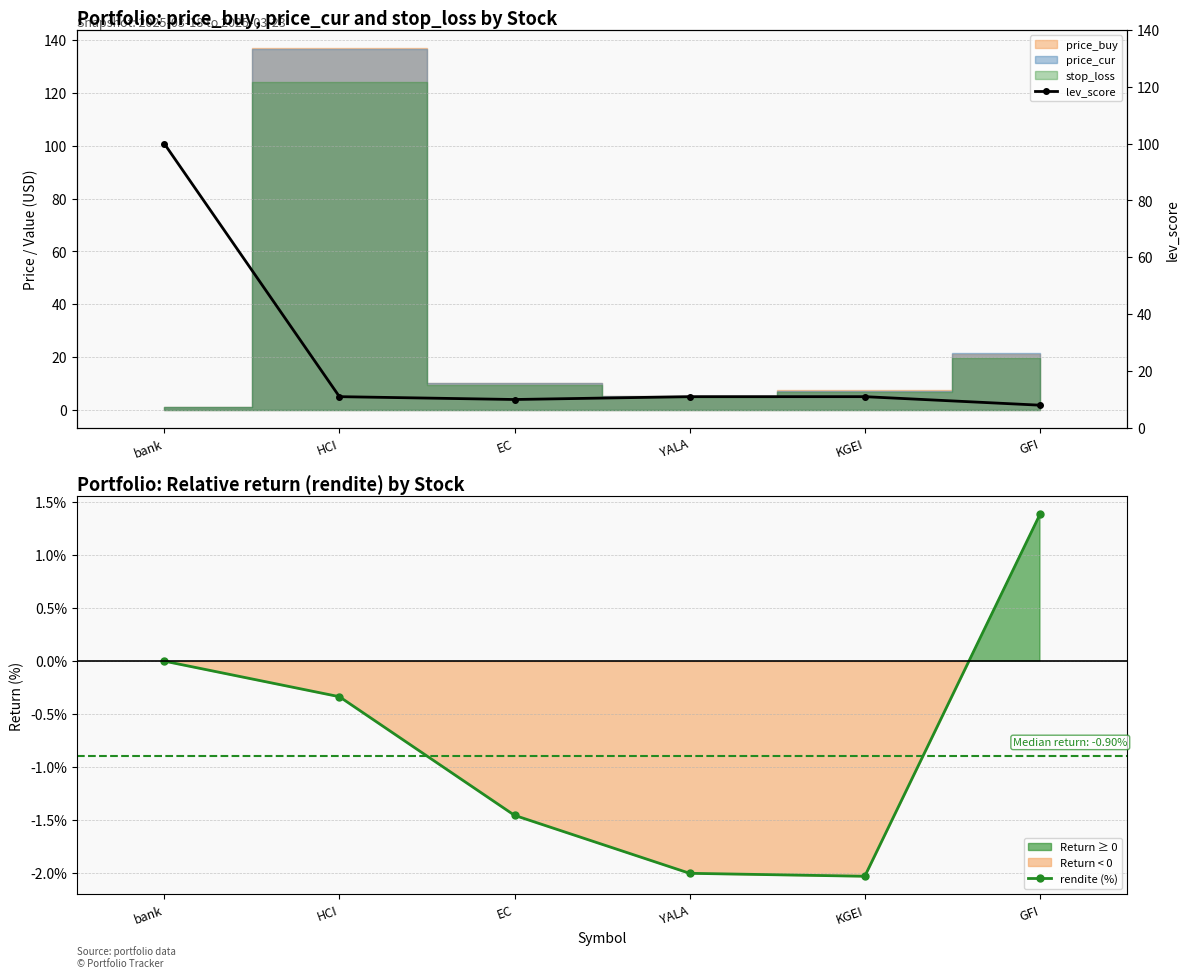

At KGEI, list the series in order from smallest to largest.

rendite (%), lev_score